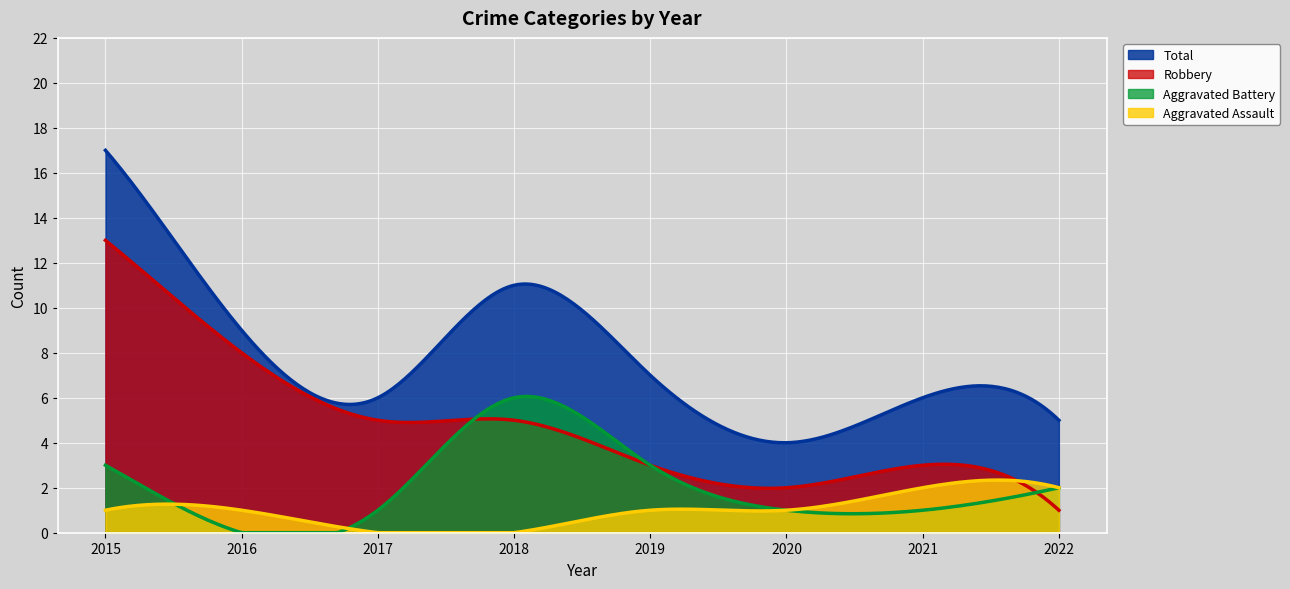

Where do Robbery and Aggravated Assault first cross each other?

2021 and 2022